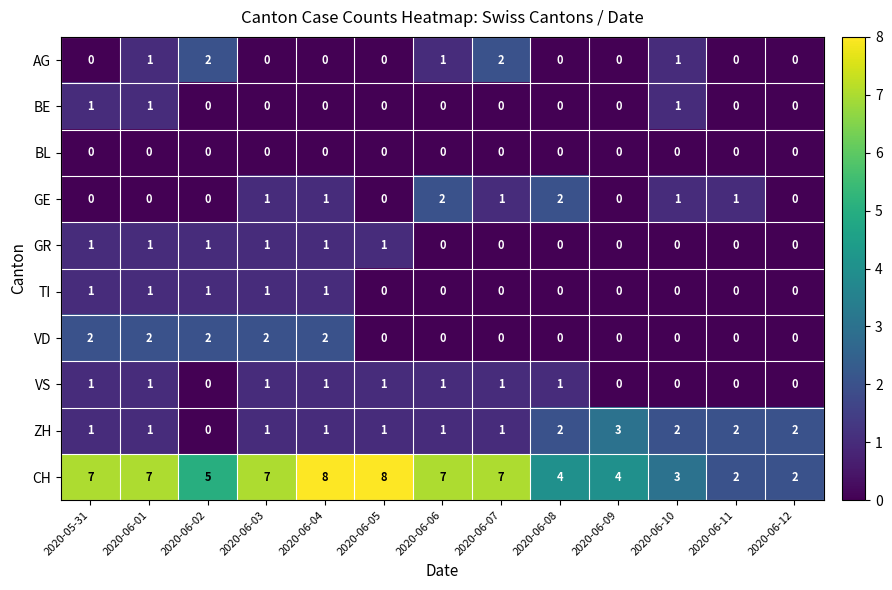

Count the BE values in the range 0 to 1.

13